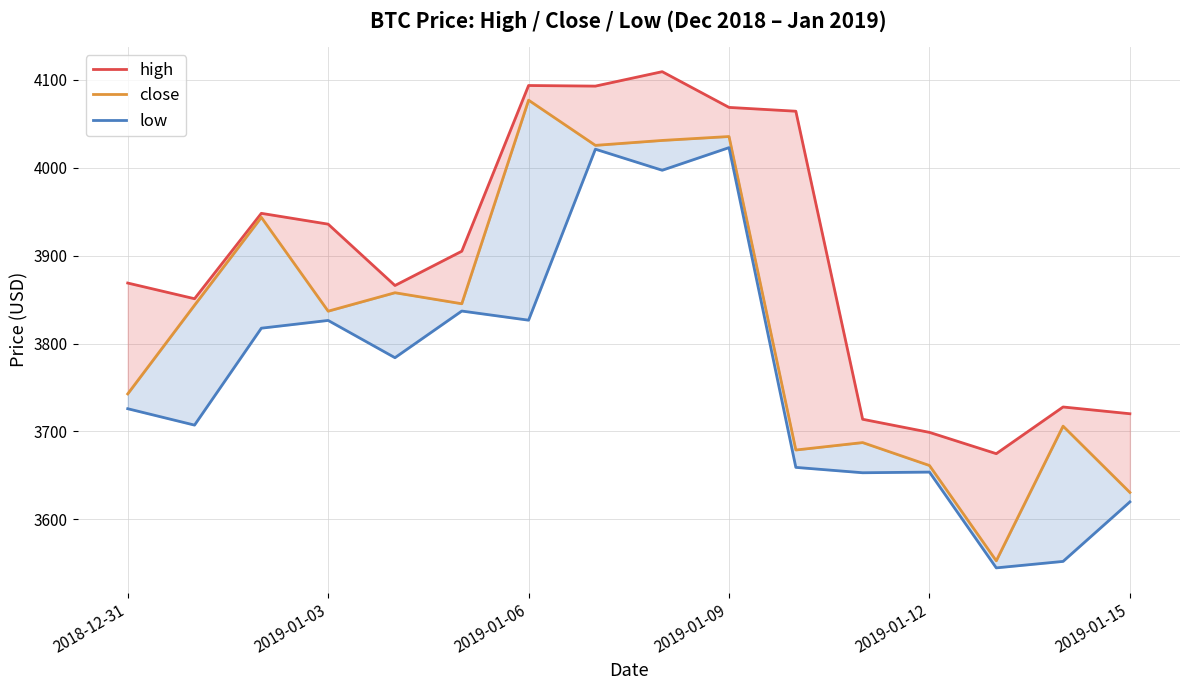

Which series has the largest total across all categories?

high